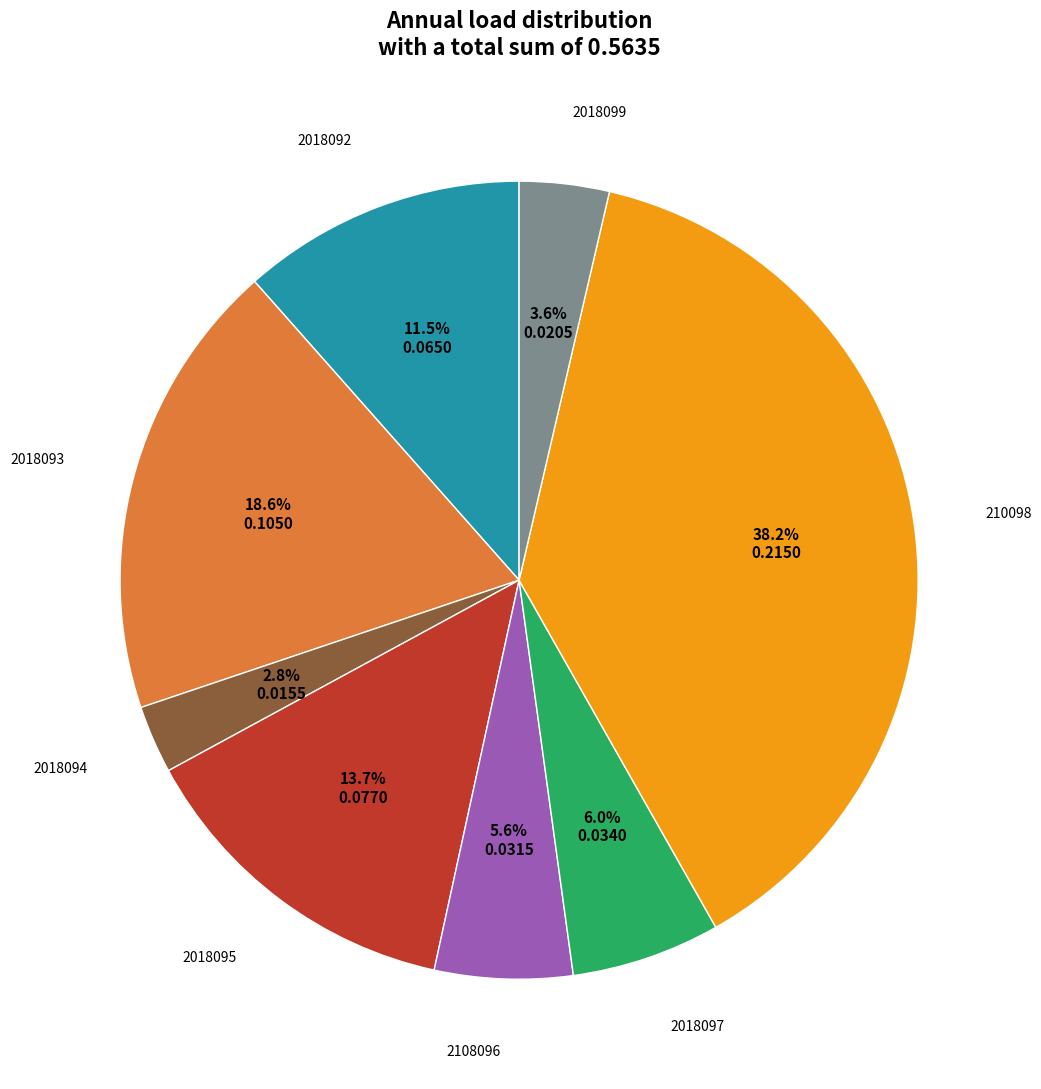

Is there any slice that represents more than half of the pie?

No